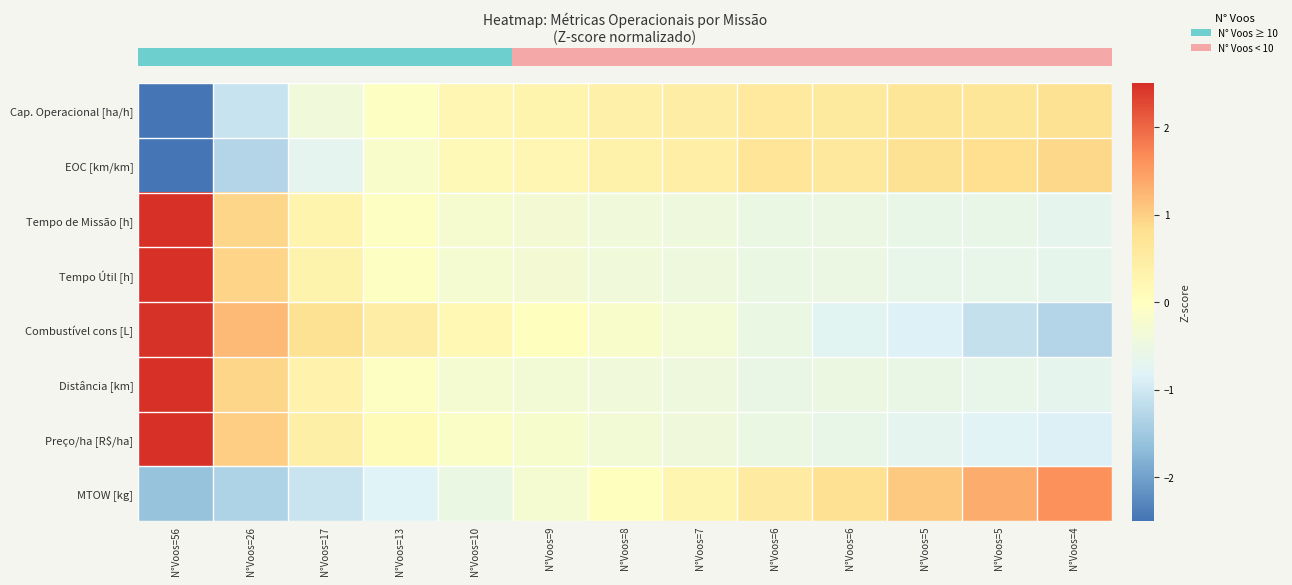

Reading right to left, what are all the values shown in this chart?

row_0: 0.7	0.7	0.7	0.6	0.6	0.5	0.4	0.3	0.2	-0.0	-0.4	-1.1	-3.0
row_1: 0.9	0.8	0.7	0.6	0.7	0.4	0.4	0.2	0.1	-0.2	-0.7	-1.3	-2.7
row_2: -0.7	-0.6	-0.6	-0.5	-0.5	-0.4	-0.4	-0.3	-0.2	-0.0	0.3	0.9	3.1
row_3: -0.6	-0.6	-0.6	-0.5	-0.5	-0.4	-0.4	-0.3	-0.3	-0.0	0.3	0.9	3.1
row_4: -1.3	-1.1	-0.9	-0.8	-0.5	-0.3	-0.2	0.0	0.2	0.5	0.8	1.2	2.5
row_5: -0.7	-0.6	-0.6	-0.5	-0.6	-0.4	-0.4	-0.3	-0.3	-0.0	0.3	0.9	3.1
row_6: -0.9	-0.8	-0.7	-0.6	-0.5	-0.4	-0.3	-0.2	-0.1	0.1	0.4	1.0	3.0
row_7: 1.6	1.3	1.1	0.8	0.5	0.3	-0.0	-0.3	-0.5	-0.8	-1.1	-1.3	-1.6